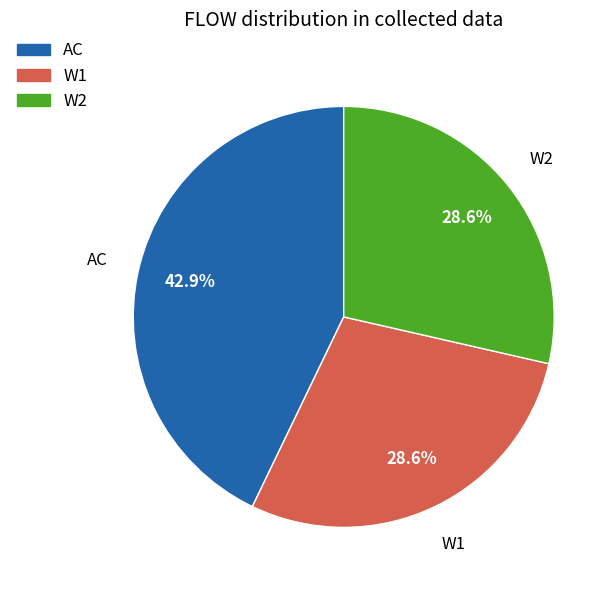

What percentage is the W2 slice, to the nearest percent?

29%